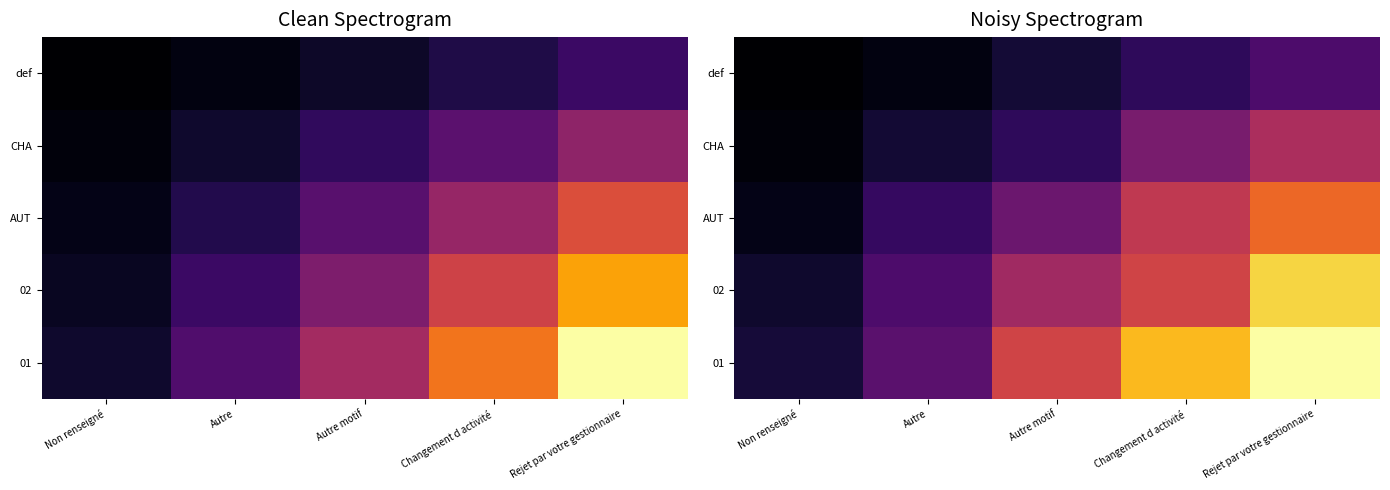

Rank the categories by 02 value from lowest to highest.

Non renseigné, Autre, Autre motif, Changement d activité, Rejet par votre gestionnaire